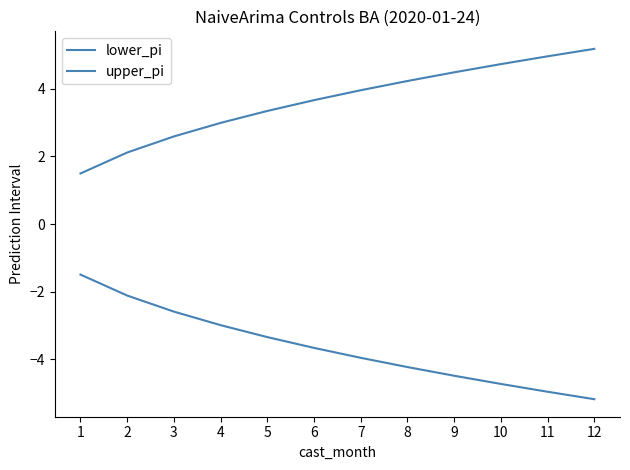

At how many categories does at least one series exceed 0?

12